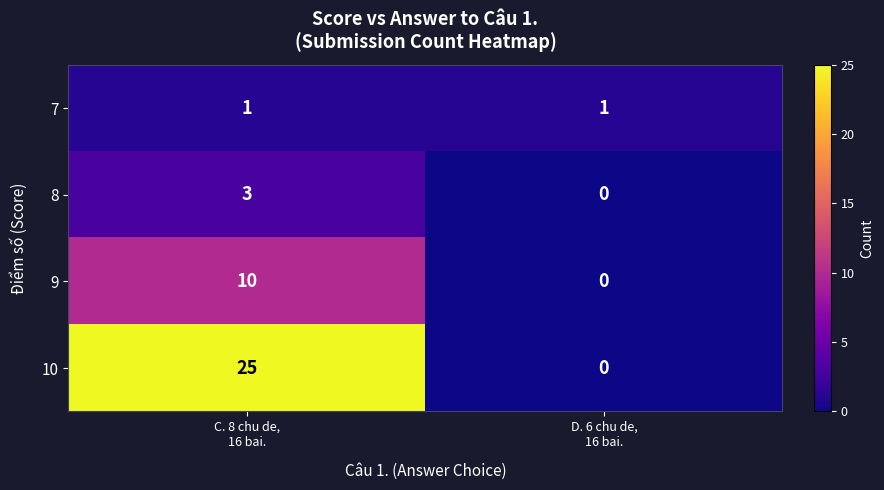

How many data points does each series have?

2